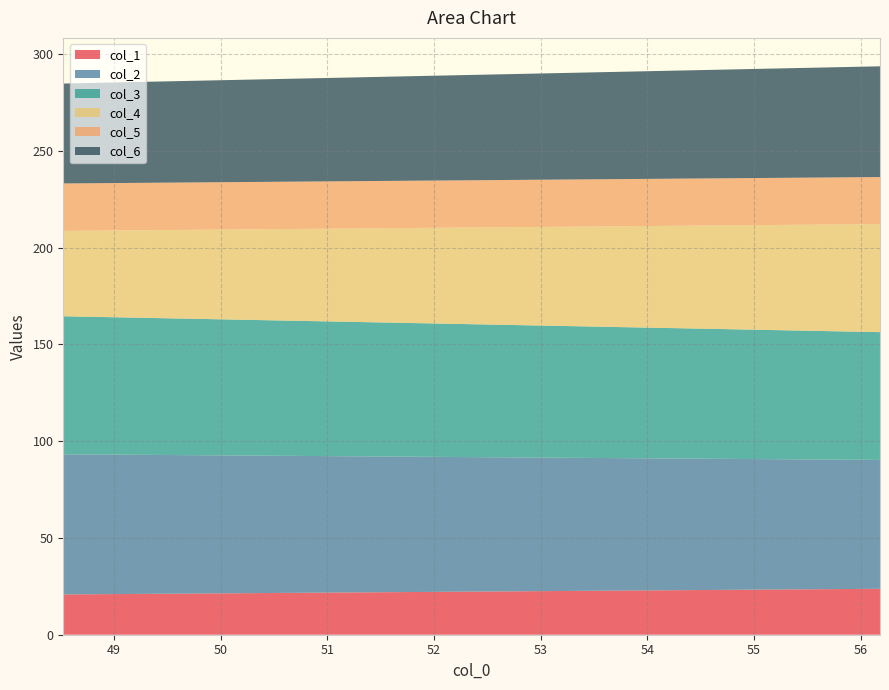

Reading right to left, list all the values displayed in this chart.

col_1: 56.18229167=23.7	48.52604167=20.8
col_2: 56.18229167=66.6	48.52604167=72.4
col_3: 56.18229167=66.0	48.52604167=71.3
col_4: 56.18229167=55.8	48.52604167=44.1
col_5: 56.18229167=24.3	48.52604167=24.5
col_6: 56.18229167=57.2	48.52604167=51.6